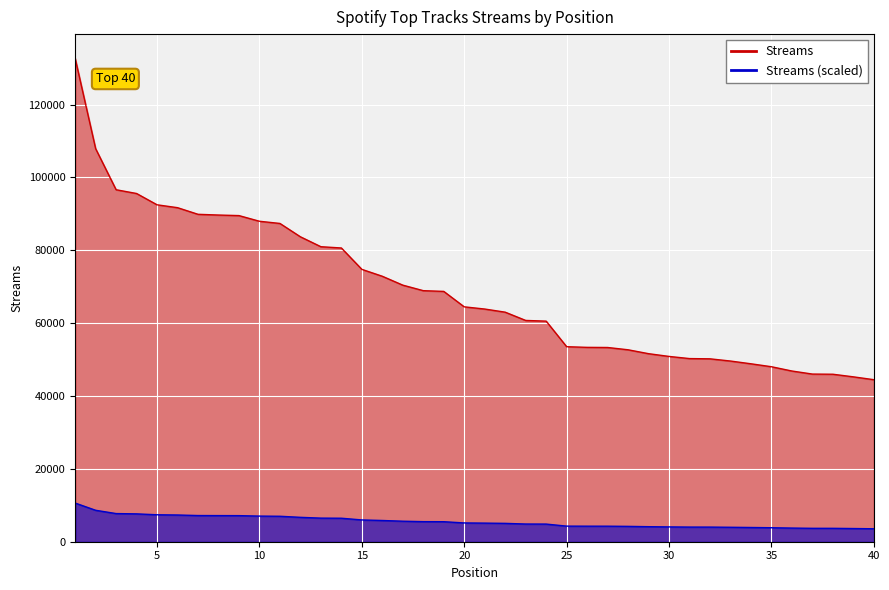

Count the number of data series in this chart.

1